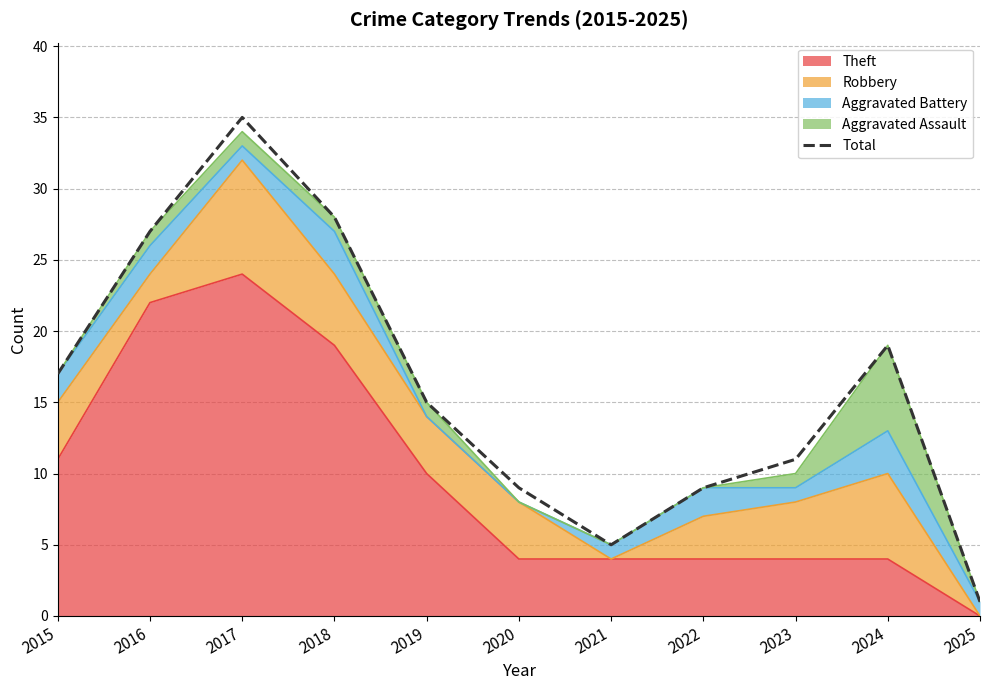

What is the sum of all values?

176